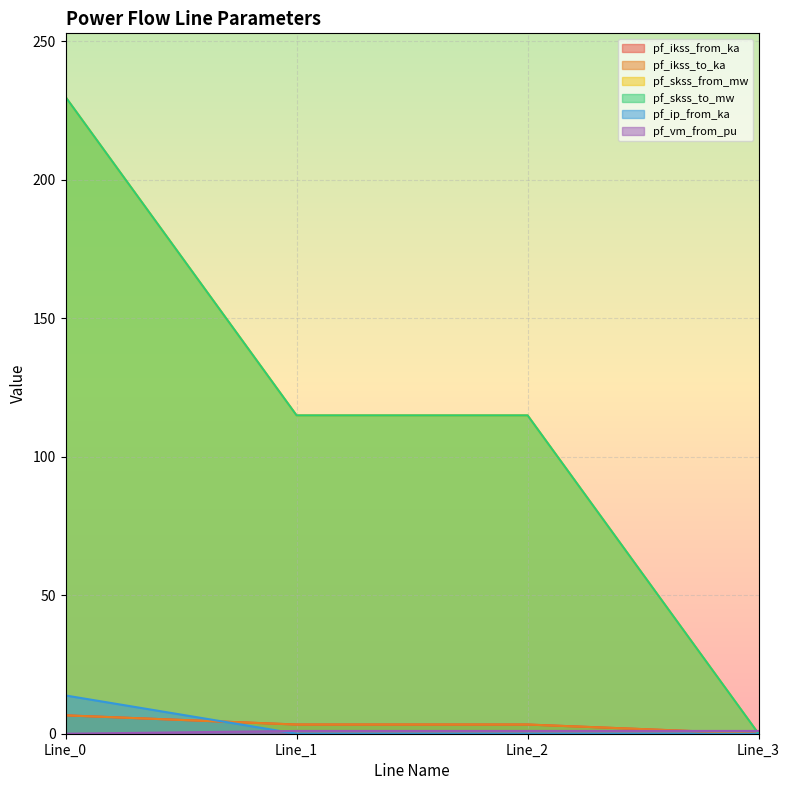

Which has a higher value, Line_1 or Line_0?

Line_0